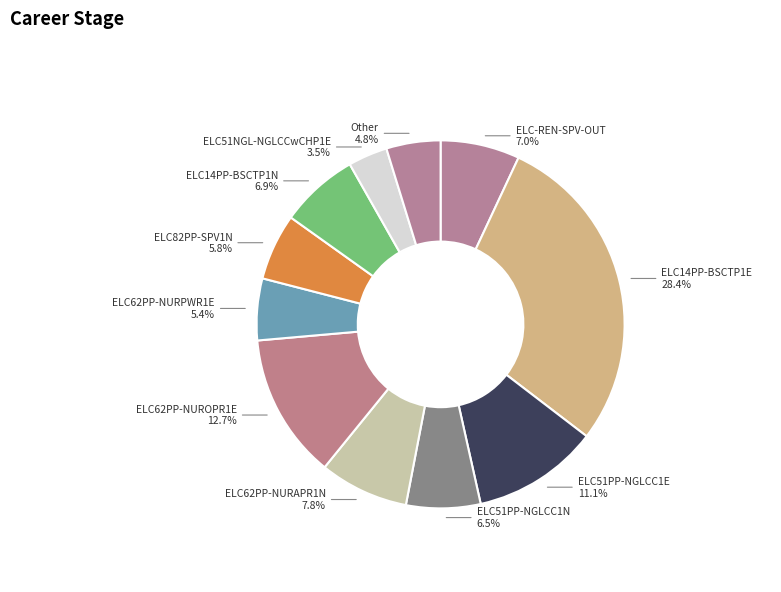

How many slices are in this pie chart?

11